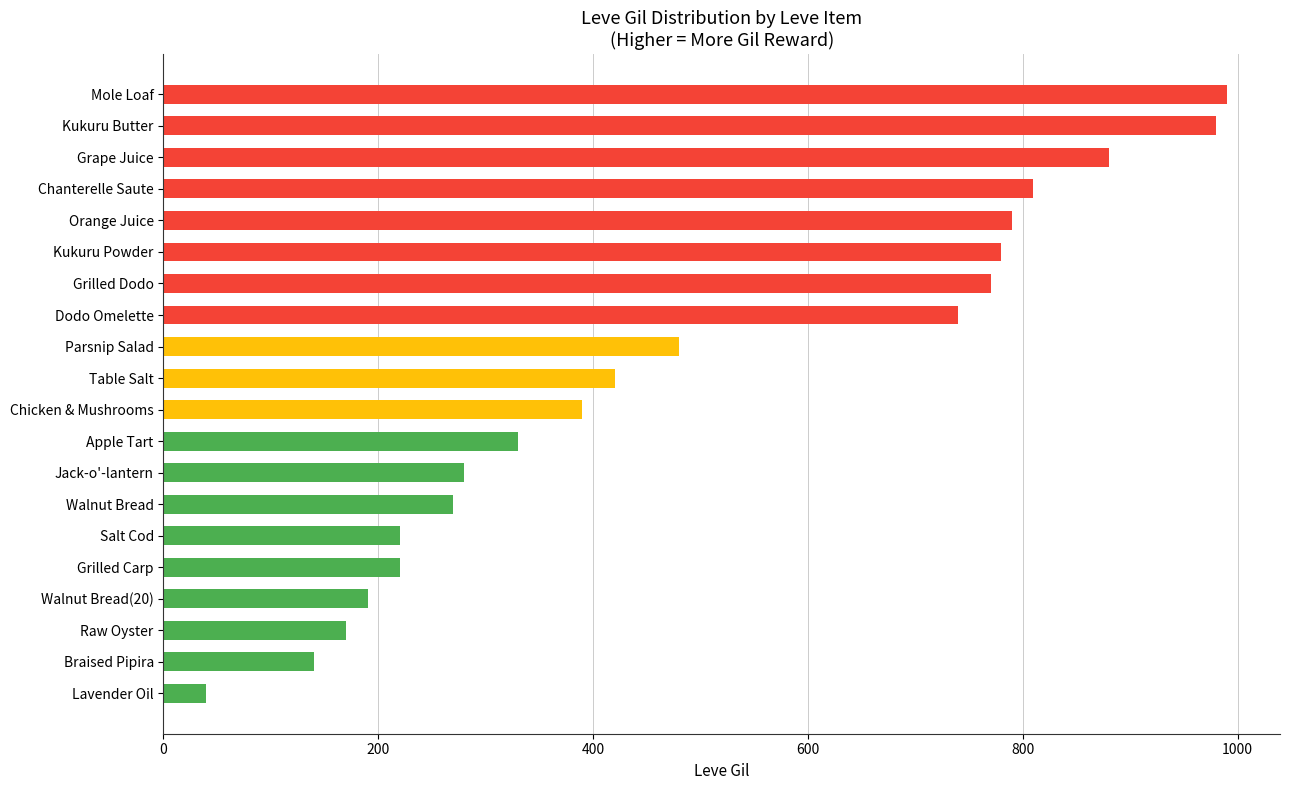

How many bars are there in total?

20